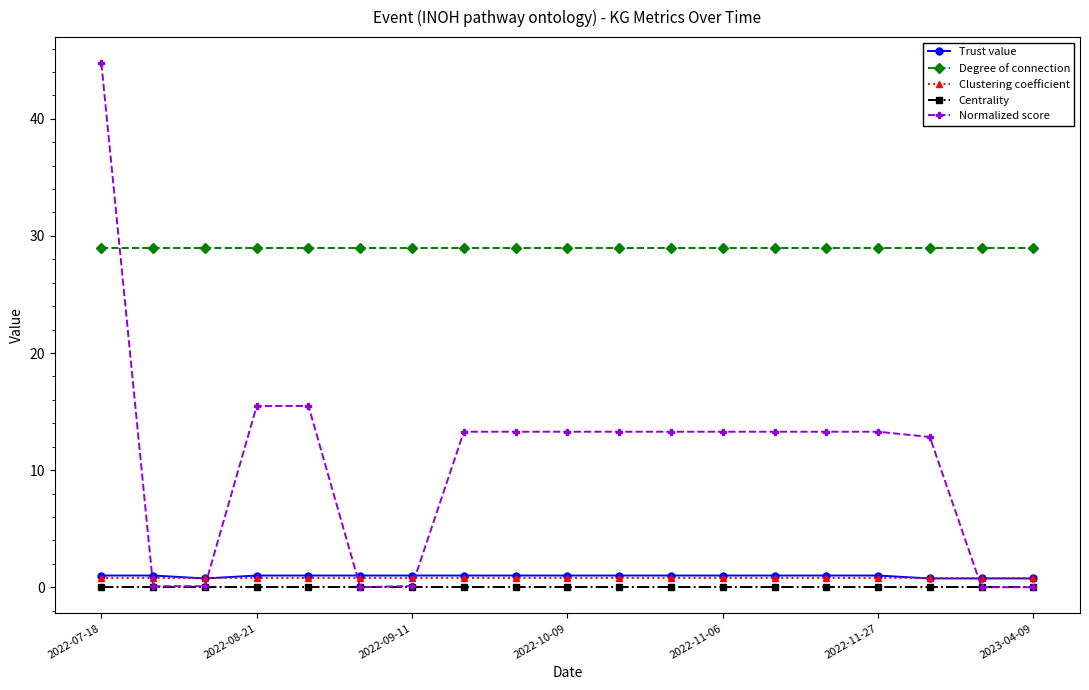

Which series has the widest spread of values?

Normalized score